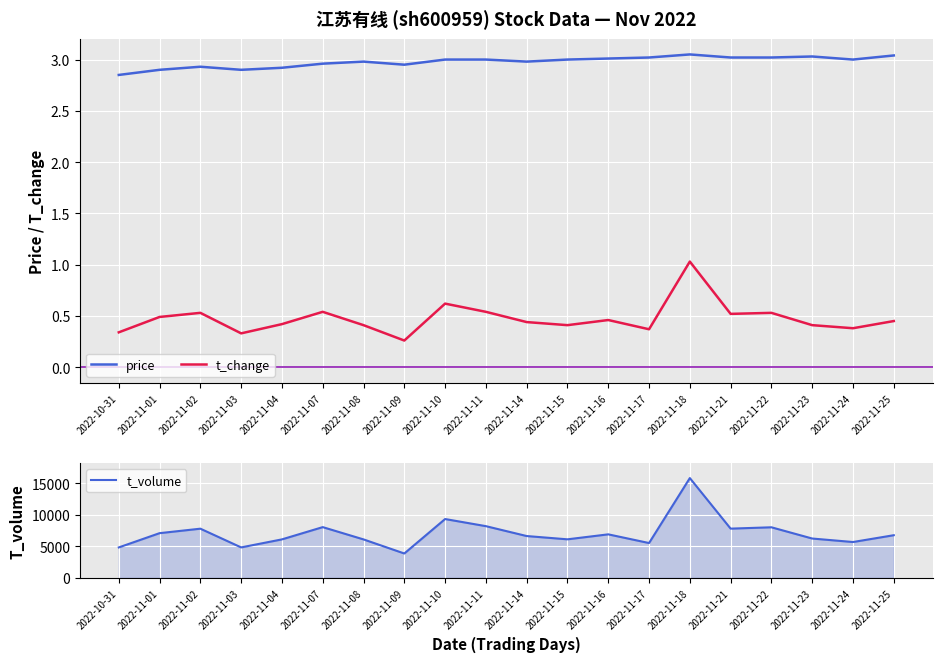

At which category is the sum across all series the highest?

2022-11-18